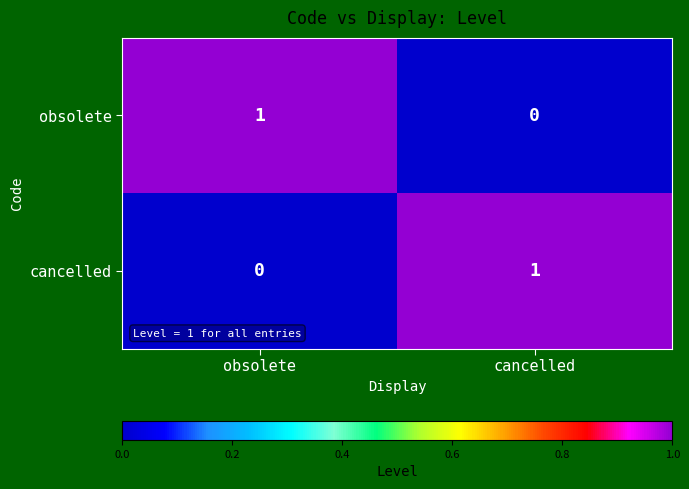

Where is obsolete nearest to the value 0?

cancelled